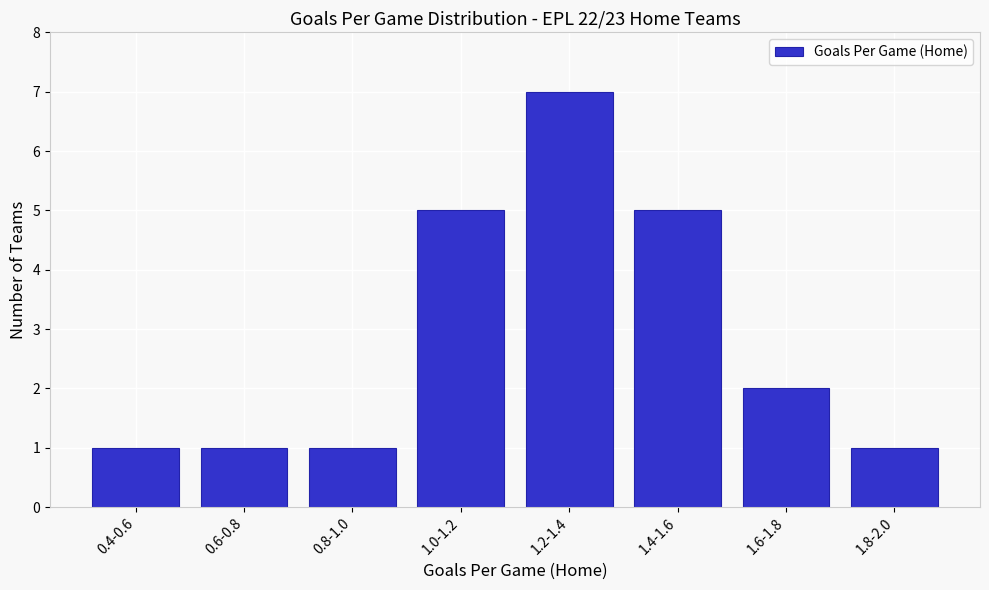

Reading left to right, extract all data points from this chart.

1	1	1	5	7	5	2	1